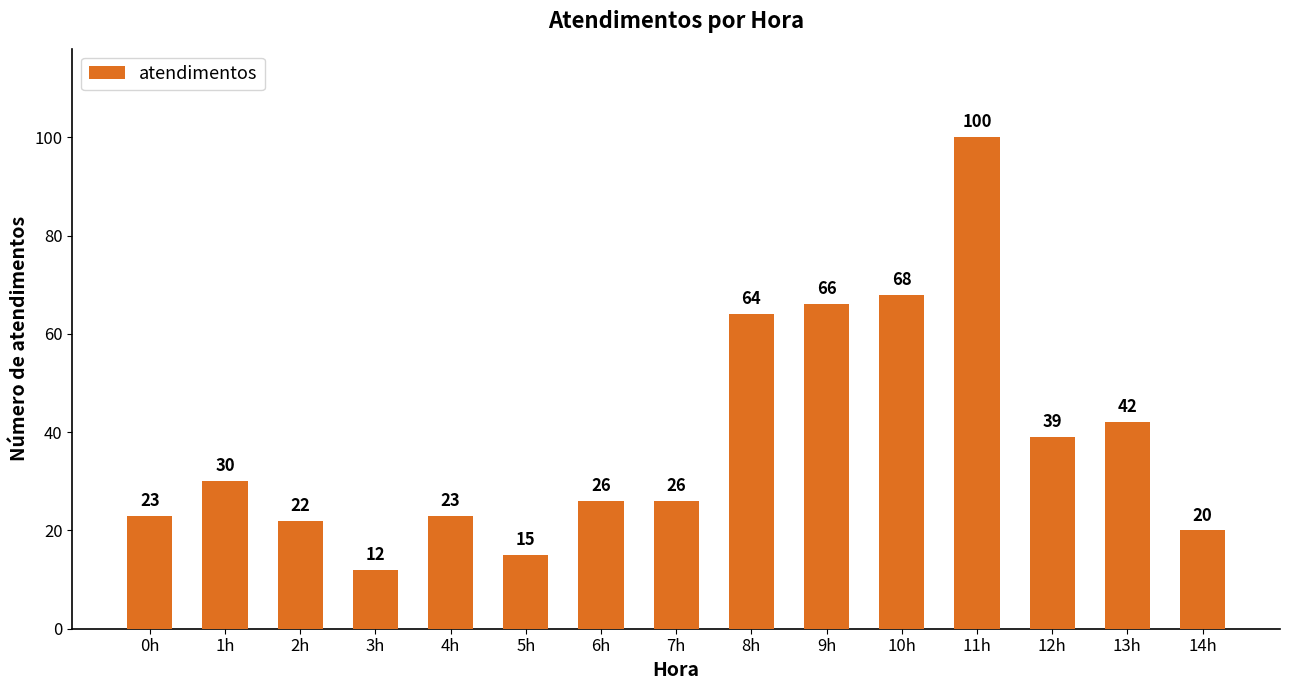

Reading left to right, transcribe all the data shown in this chart.

23	30	22	12	23	15	26	26	64	66	68	100	39	42	20